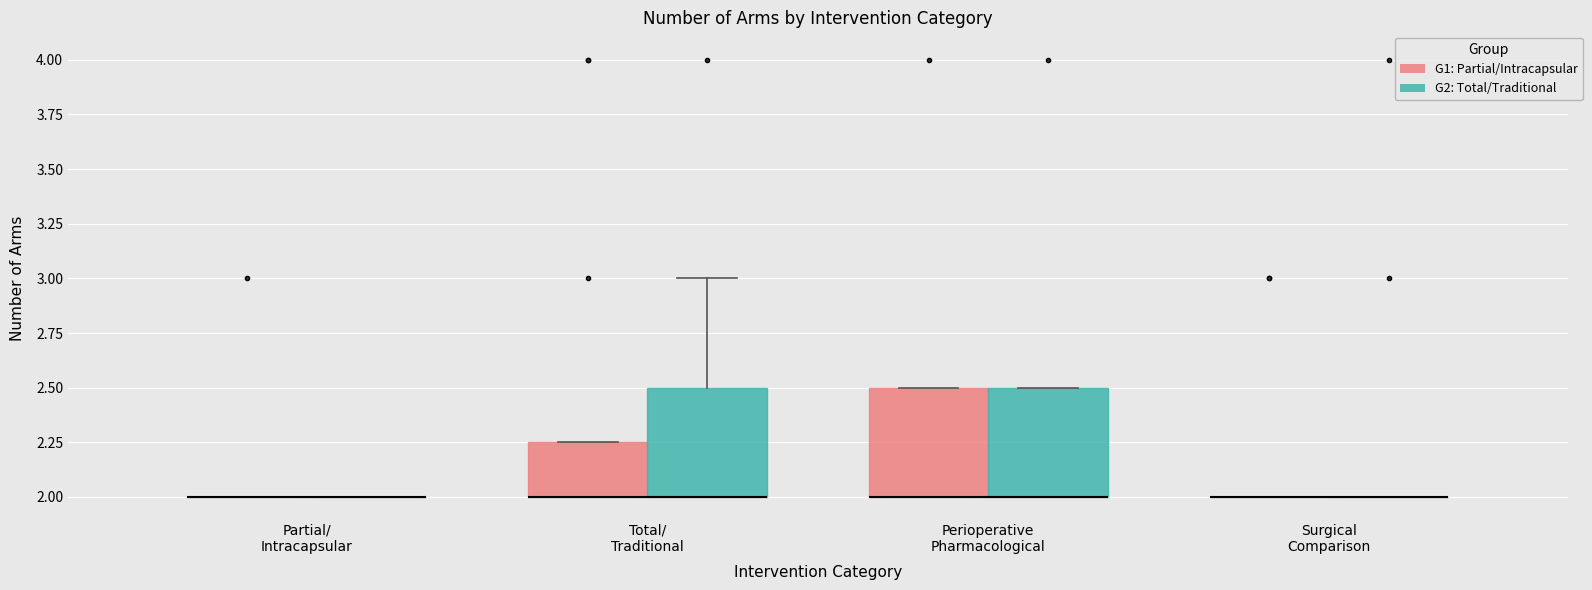

Reading left to right, read every box against the y-axis: the position of its median line, the range the box covers, and the ends of its whiskers. The values are not printed on the chart, so give them approximately, as read against the axis.

Partial/ Intracapsular (G1: Partial/Intracapsular): box collapsed to a line at 2.00, whiskers 2.00 to 2.00
Partial/ Intracapsular (G2: Total/Traditional): box collapsed to a line at 2.00, whiskers 2.00 to 2.00
Total/ Traditional (G1: Partial/Intracapsular): median 2.00 (drawn on the box's lower edge), box 2.00 to 2.25, whiskers 2.00 to 2.25
Total/ Traditional (G2: Total/Traditional): median 2.00 (drawn on the box's lower edge), box 2.00 to 2.50, whiskers 2.00 to 3.00
Perioperative Pharmacological (G1: Partial/Intracapsular): median 2.00 (drawn on the box's lower edge), box 2.00 to 2.50, whiskers 2.00 to 2.50
Perioperative Pharmacological (G2: Total/Traditional): median 2.00 (drawn on the box's lower edge), box 2.00 to 2.50, whiskers 2.00 to 2.50
Surgical Comparison (G1: Partial/Intracapsular): box collapsed to a line at 2.00, whiskers 2.00 to 2.00
Surgical Comparison (G2: Total/Traditional): box collapsed to a line at 2.00, whiskers 2.00 to 2.00